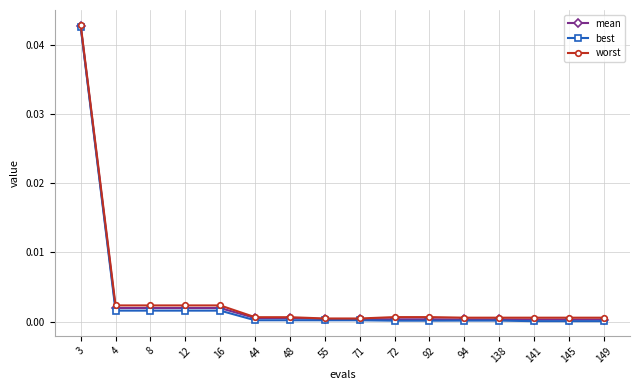

True or false: mean and best intersect in this chart.

False